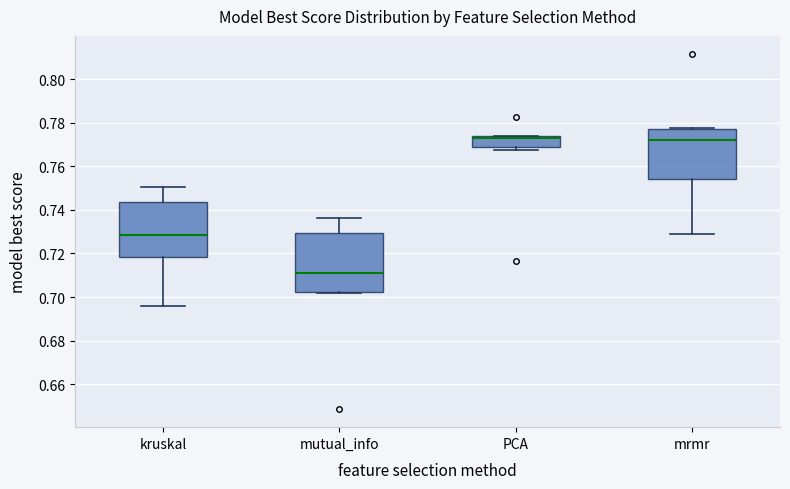

Reading left to right, read every box against the y-axis: the position of its median line, the range the box covers, and the ends of its whiskers. The values are not printed on the chart, so give them approximately, as read against the axis.

kruskal: median 0.728, box 0.718 to 0.744, whiskers 0.696 to 0.750
mutual_info: median 0.712, box 0.702 to 0.730, whiskers 0.702 to 0.736
PCA: median 0.774 (just below the box's upper edge), box 0.768 to 0.774, whiskers 0.768 (just below the box's lower edge) to 0.774
mrmr: median 0.772, box 0.754 to 0.778, whiskers 0.728 to 0.778